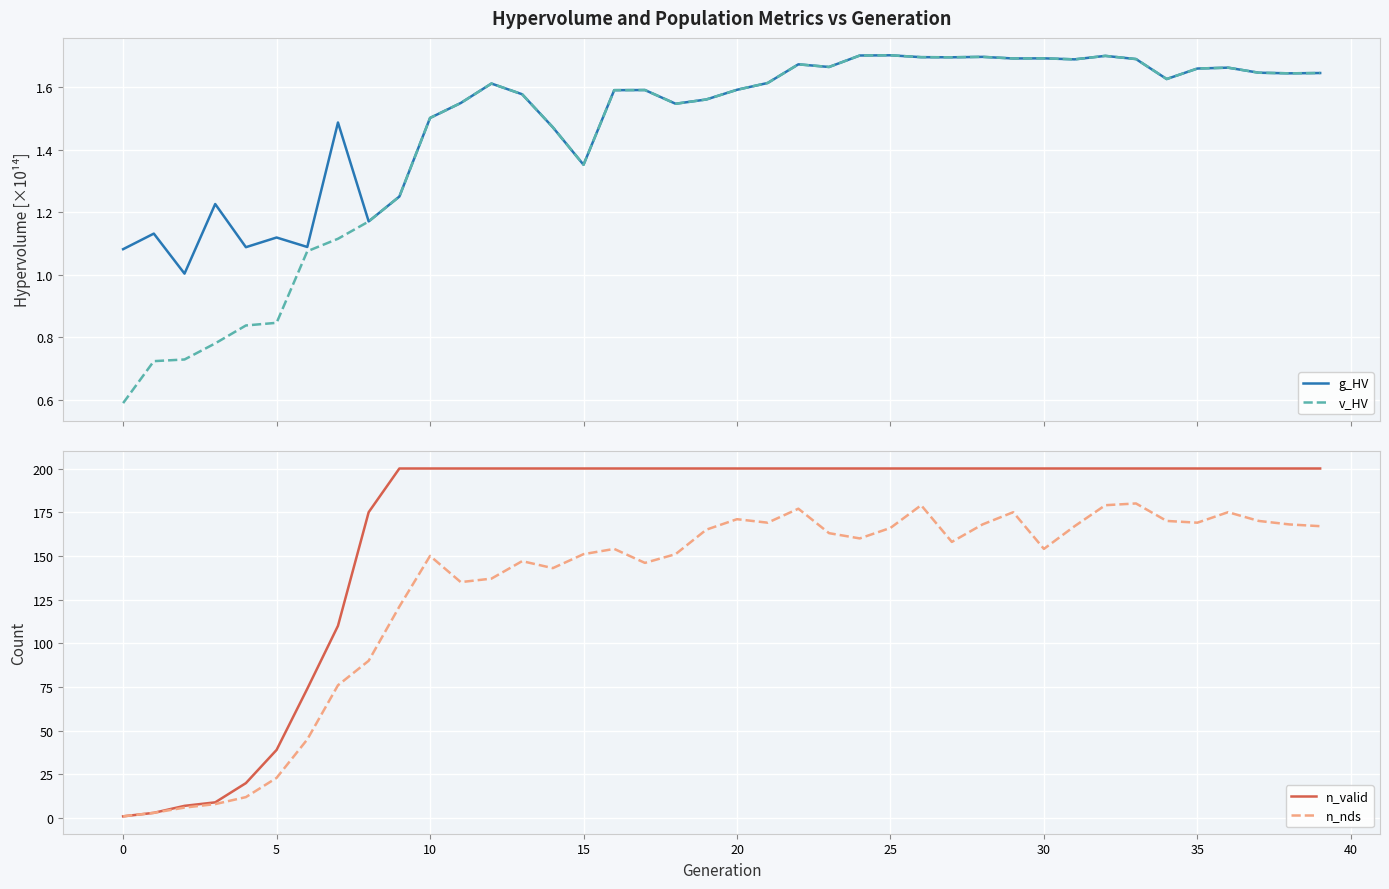

Is this an area chart (filled region under the line)?

No